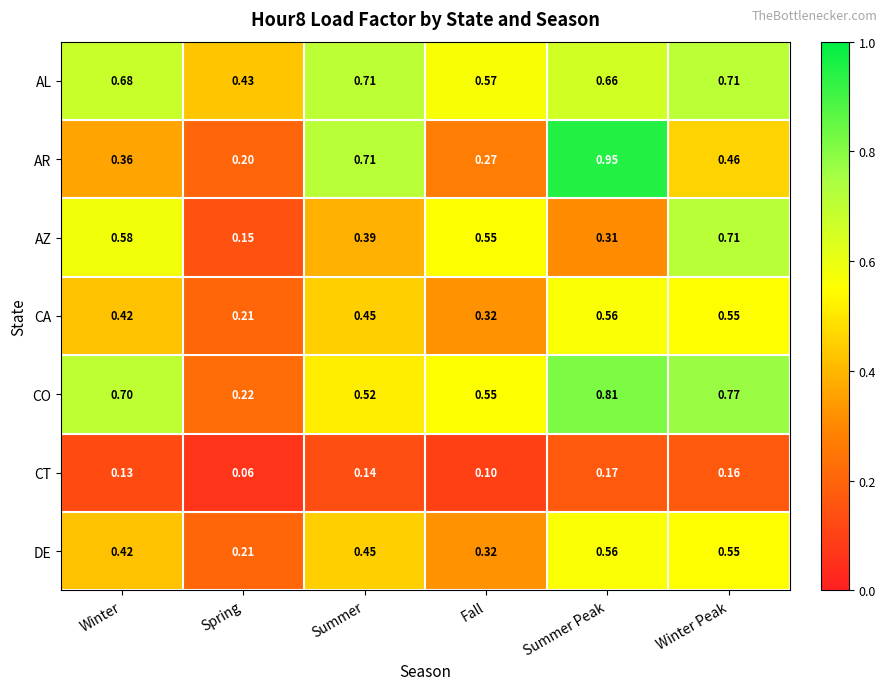

Where is CA nearest to the value 0?

Spring